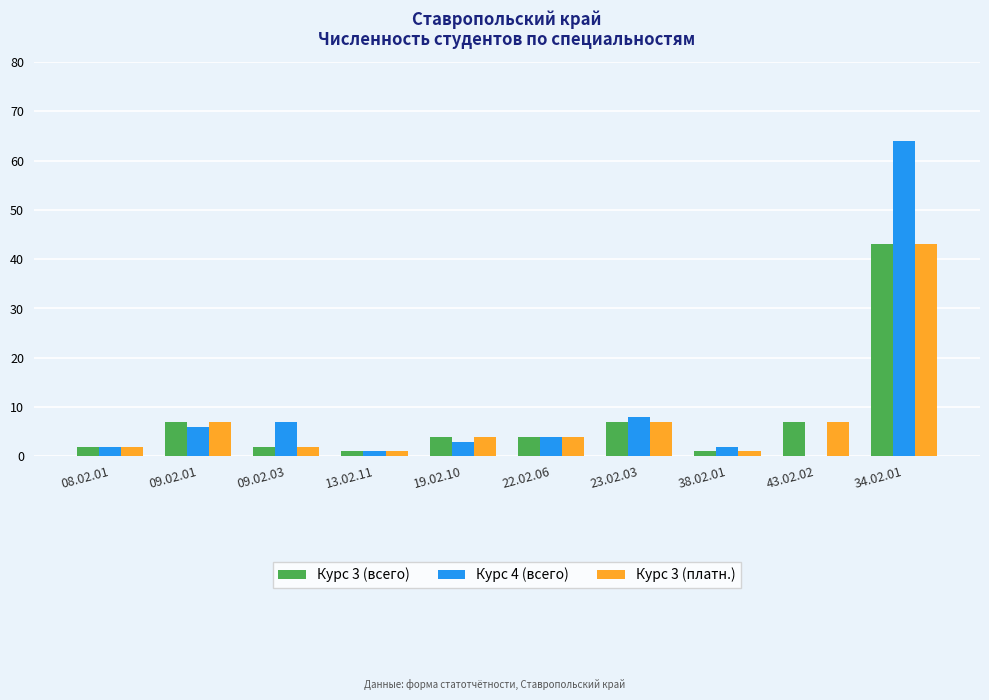

Reading right to left, what are all the values shown in this chart?

Курс 3 (всего): 34.02.01=43	43.02.02=7	38.02.01=1	23.02.03=7	22.02.06=4	19.02.10=4	13.02.11=1	09.02.03=2	09.02.01=7	08.02.01=2
Курс 4 (всего): 34.02.01=64	43.02.02=0	38.02.01=2	23.02.03=8	22.02.06=4	19.02.10=3	13.02.11=1	09.02.03=7	09.02.01=6	08.02.01=2
Курс 3 (платн.): 34.02.01=43	43.02.02=7	38.02.01=1	23.02.03=7	22.02.06=4	19.02.10=4	13.02.11=1	09.02.03=2	09.02.01=7	08.02.01=2